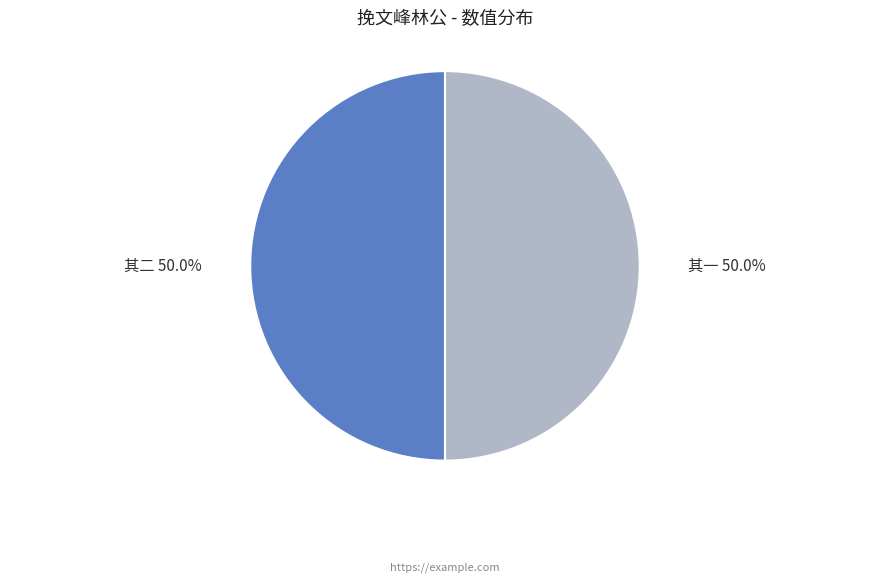

How many slices are in this pie chart?

2